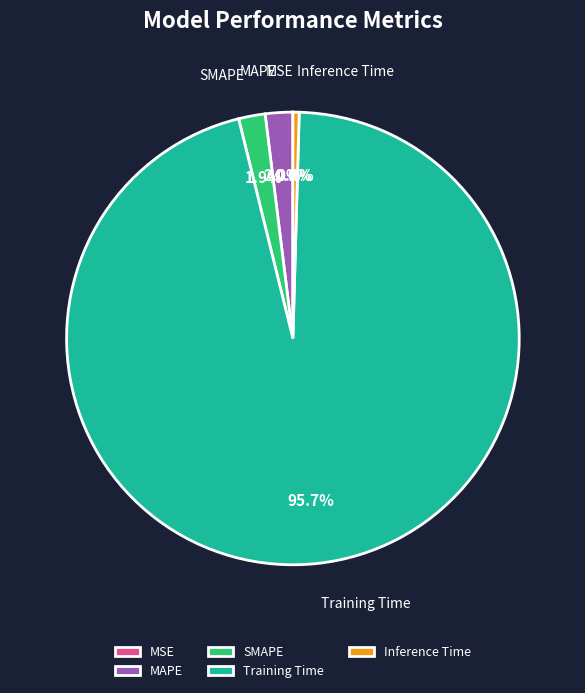

What percentage is NOT represented by Training Time?

4.3%